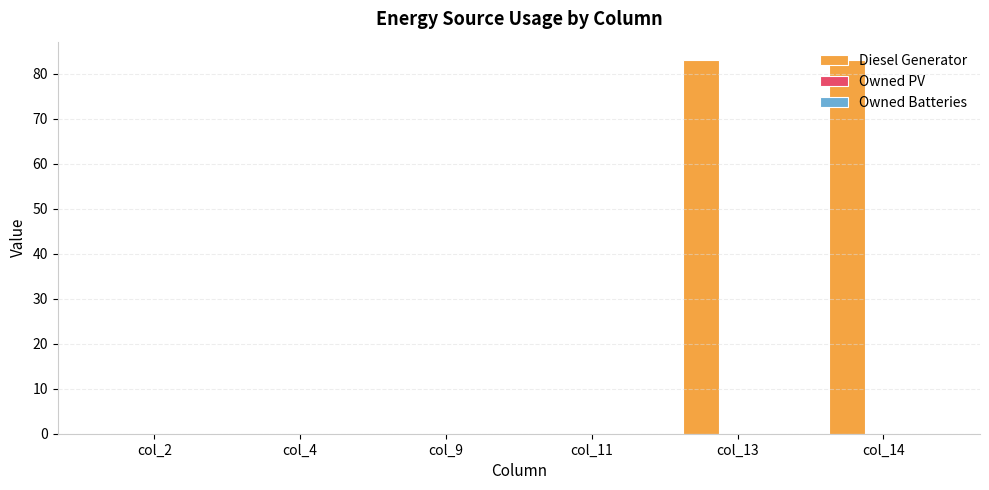

What is the sum of all values?

166.0